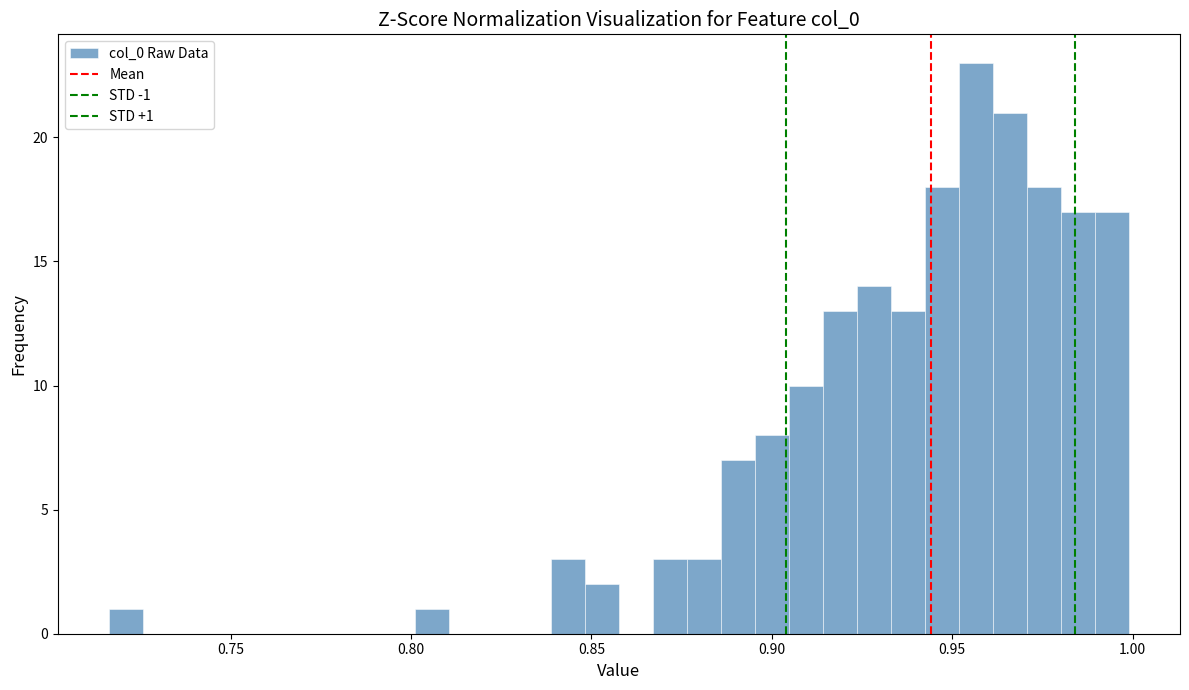

Around what value on the x-axis is the tallest bar? Give the approximate position of its centre, as read against the axis.

0.955